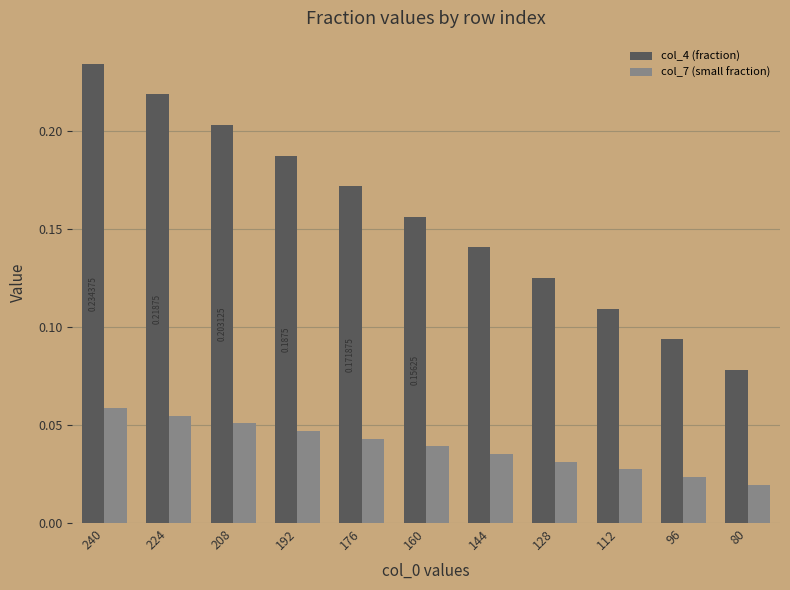

Is the value of col_7 (small fraction) at 176 greater than the value of col_4 (fraction) at 240?

No